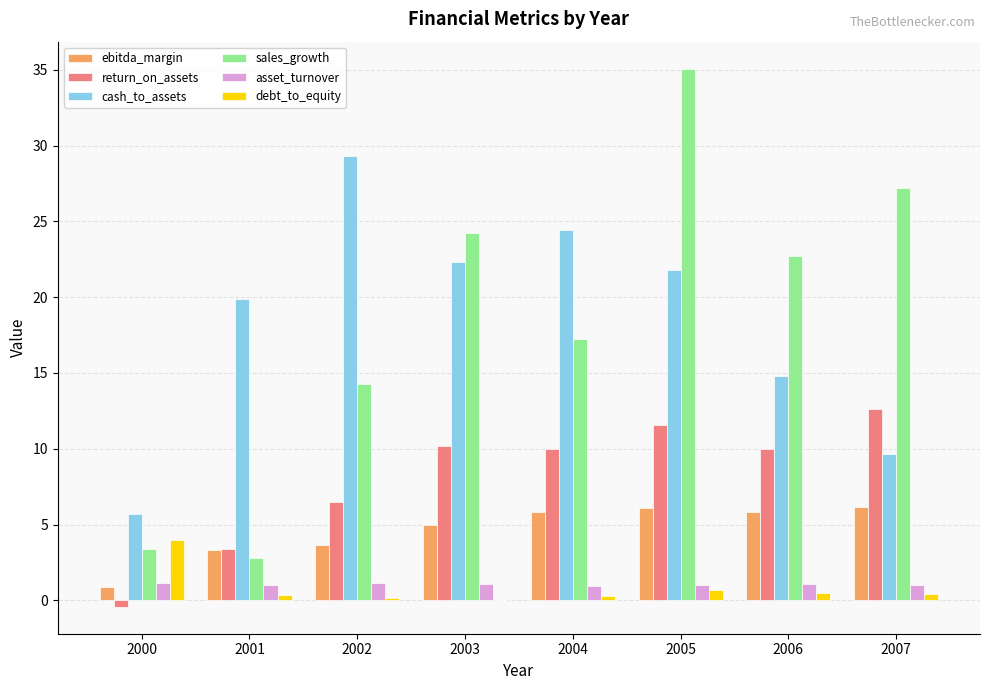

Are the bars horizontal?

No